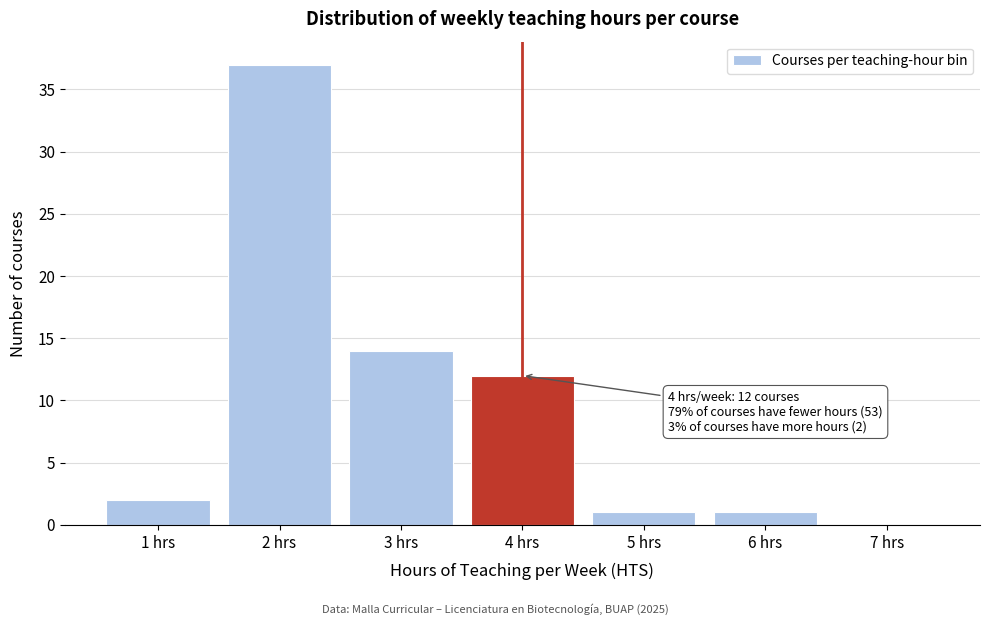

Reading left to right, what are all the values shown in this chart?

1 hrs=2	2 hrs=37	3 hrs=14	4 hrs=12	5 hrs=1	6 hrs=1	7 hrs=0